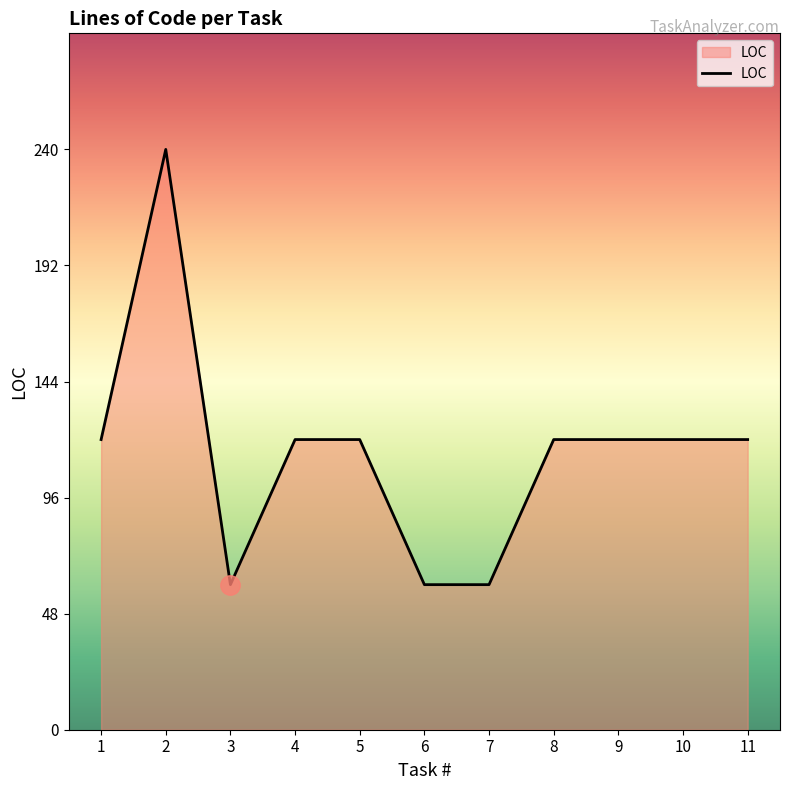

What is the minimum value shown in the chart?

60